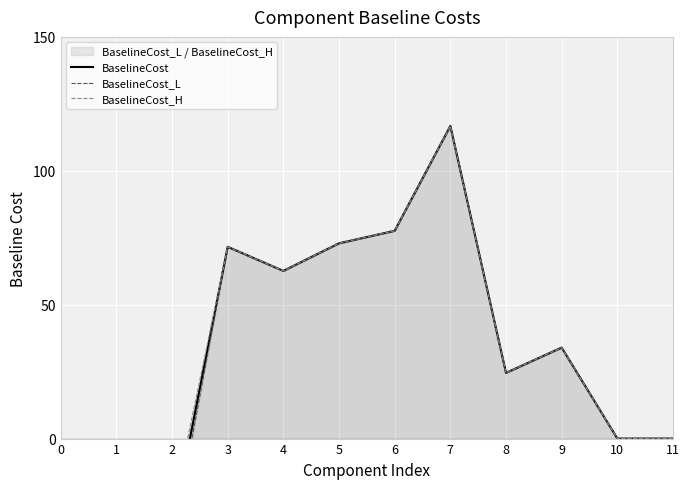

How many positive values does the BaselineCost series have?

9